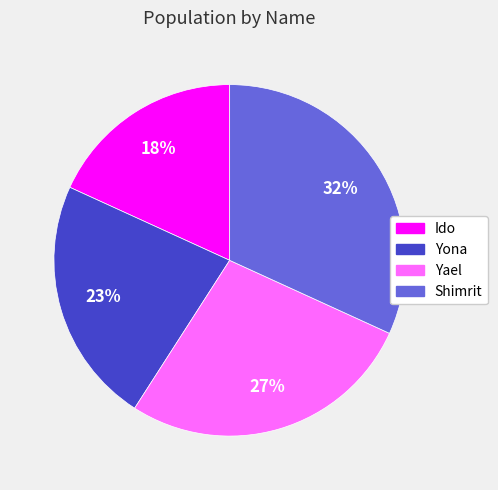

Rank the categories by value from lowest to highest.

Ido, Yona, Yael, Shimrit